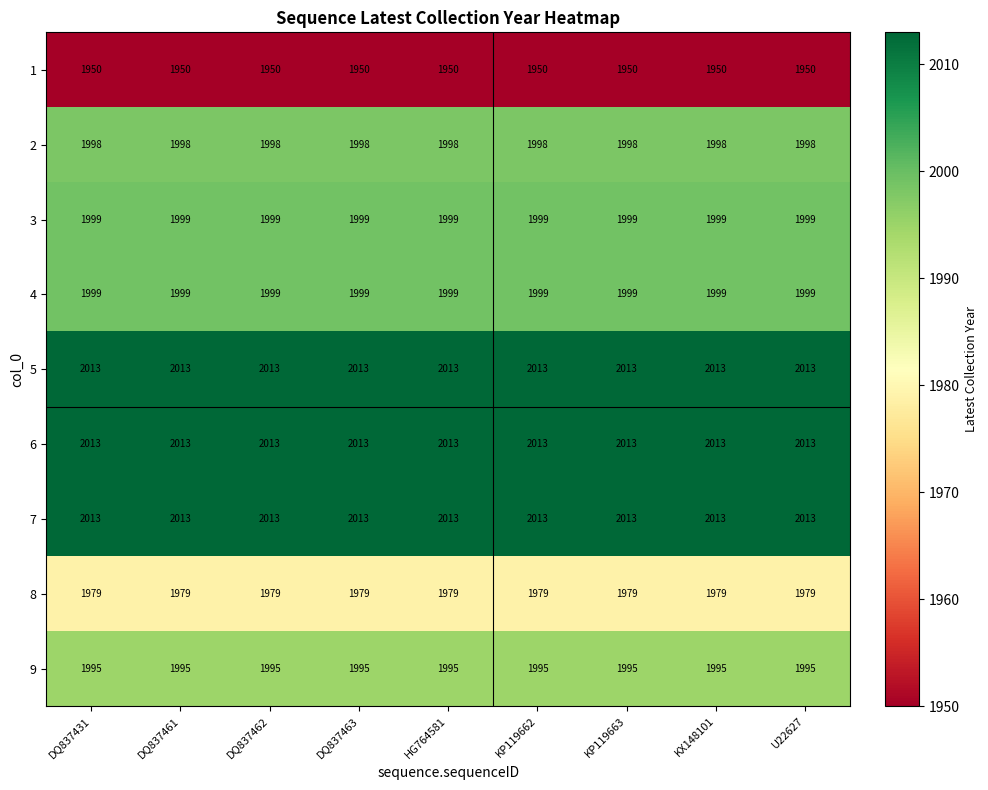

What is the maximum value for 9?

1995